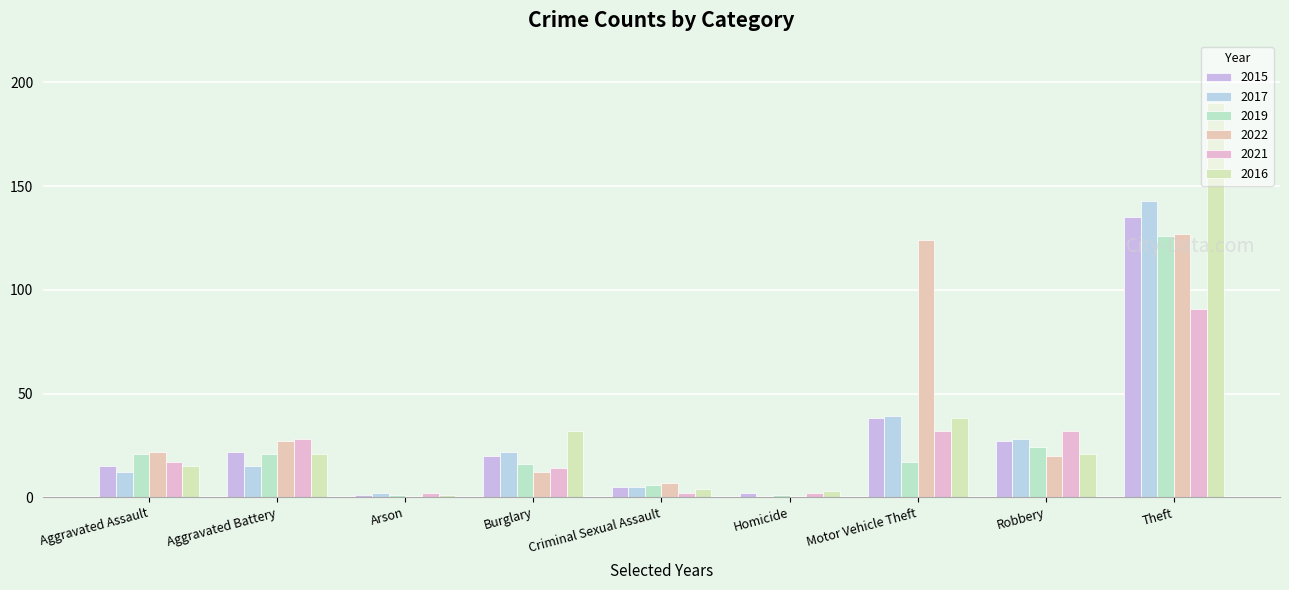

Which category has the lowest value across all series?

Homicide